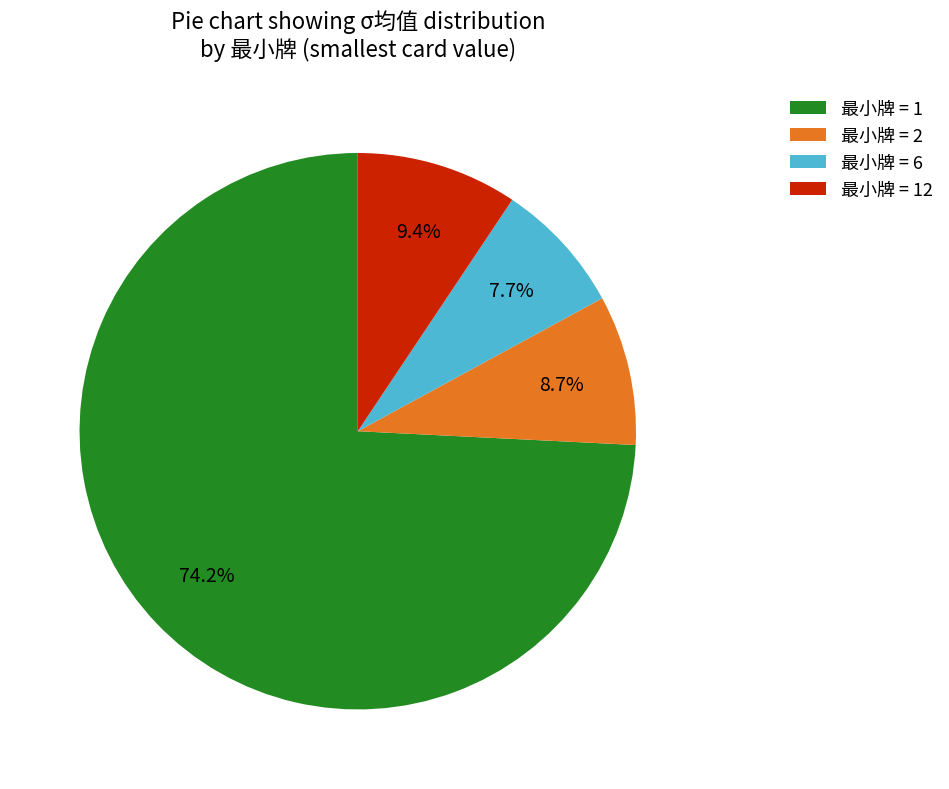

Approximately how many times larger is the value at 最小牌 = 6 compared to 最小牌 = 2?

0.9